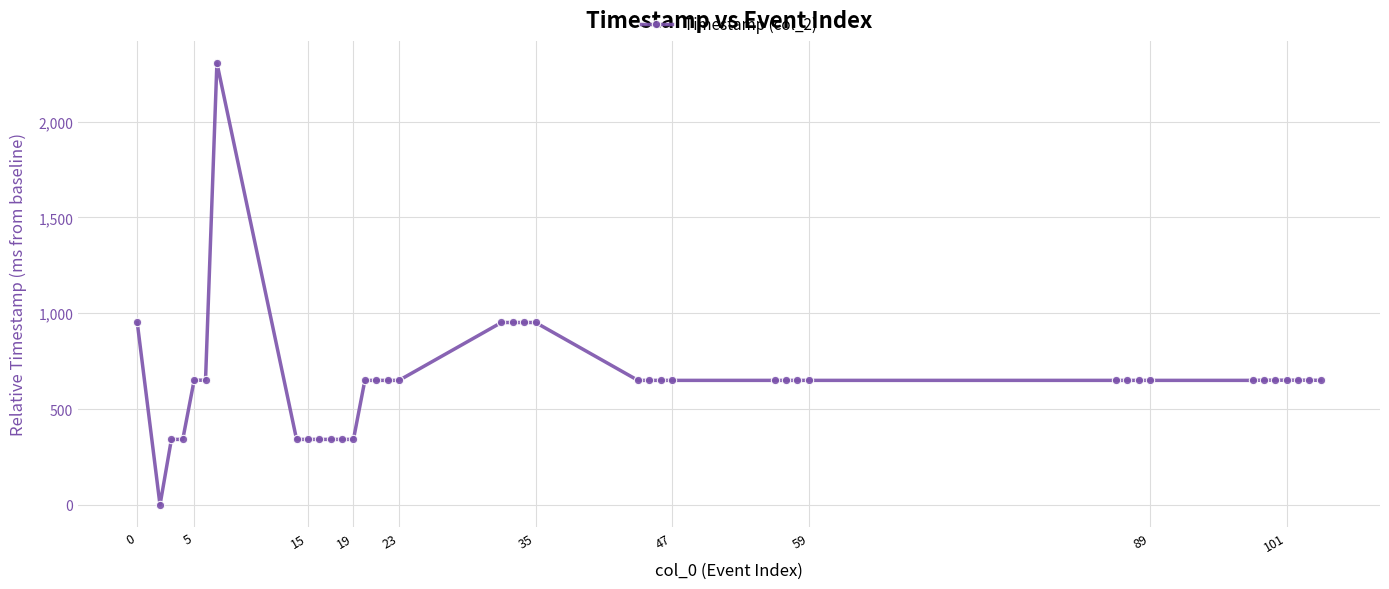

What is the average value?

651